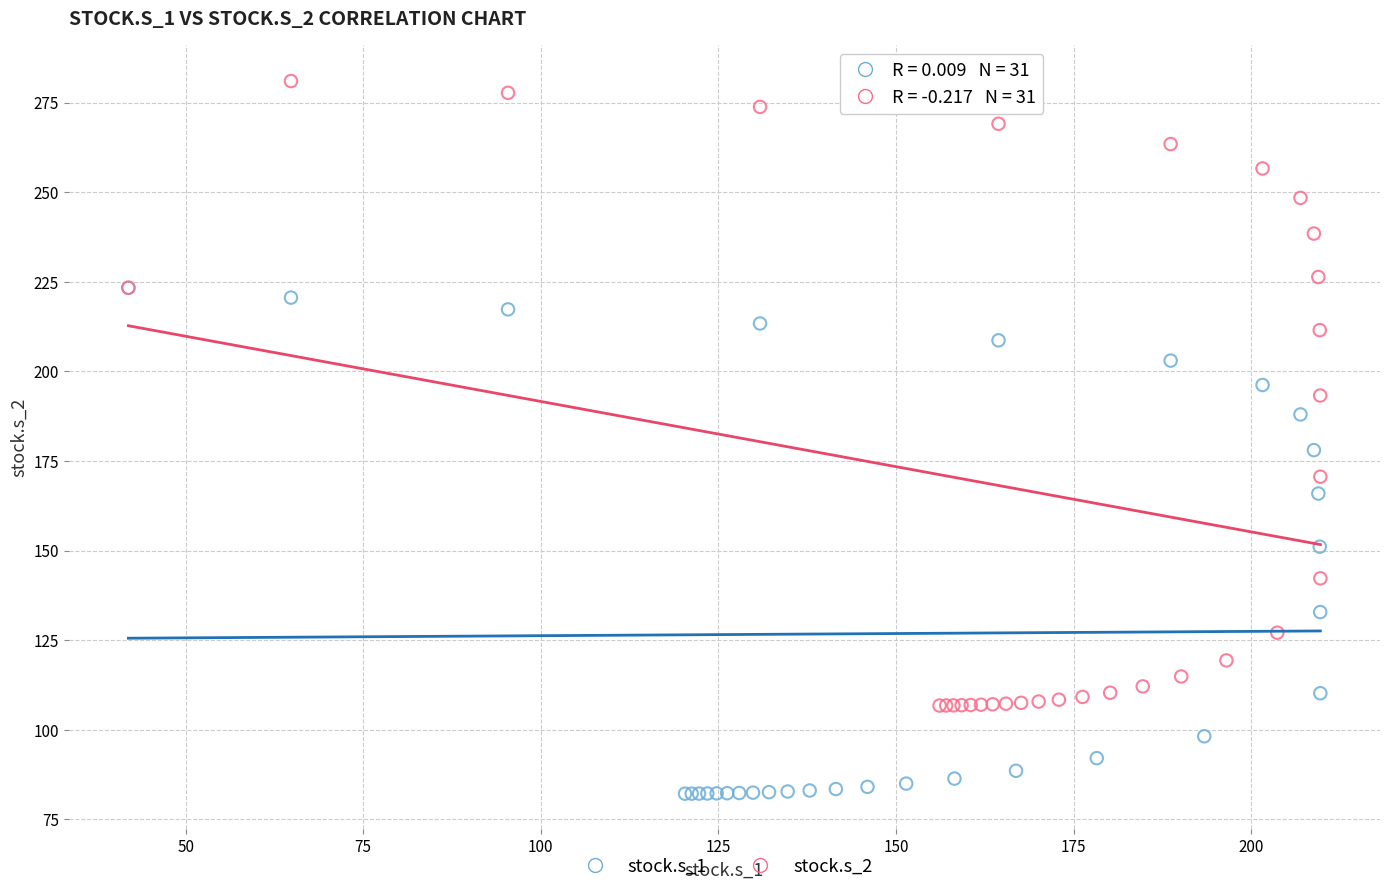

Which series contains the lowest Y value?

stock.s_1